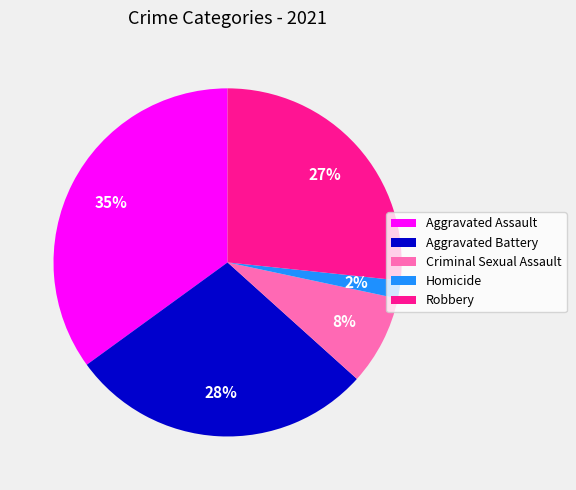

Which slice is the largest?

Aggravated Assault